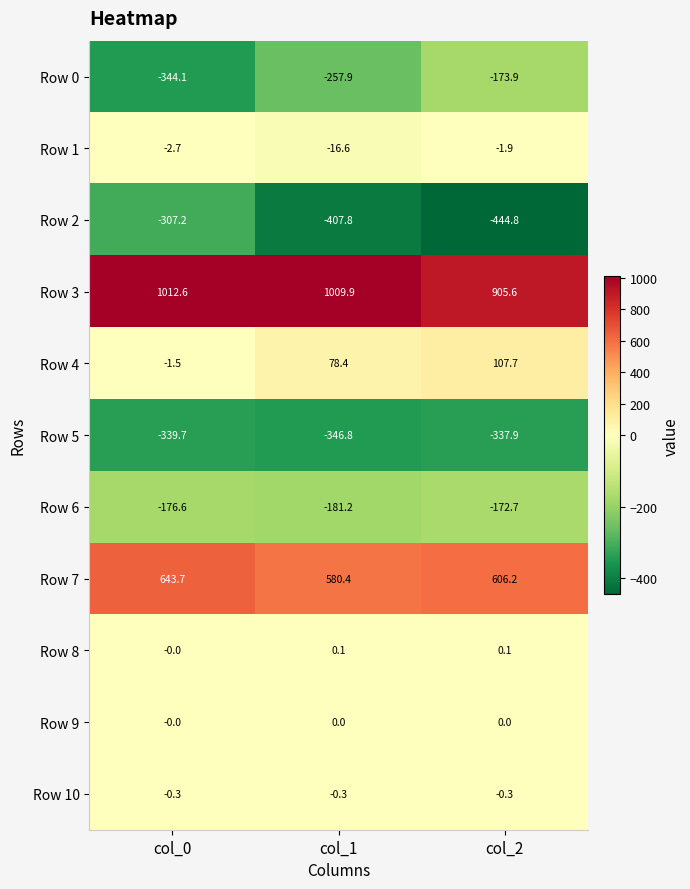

True or false: Row 3 has a value of 234.1 at col_2.

False